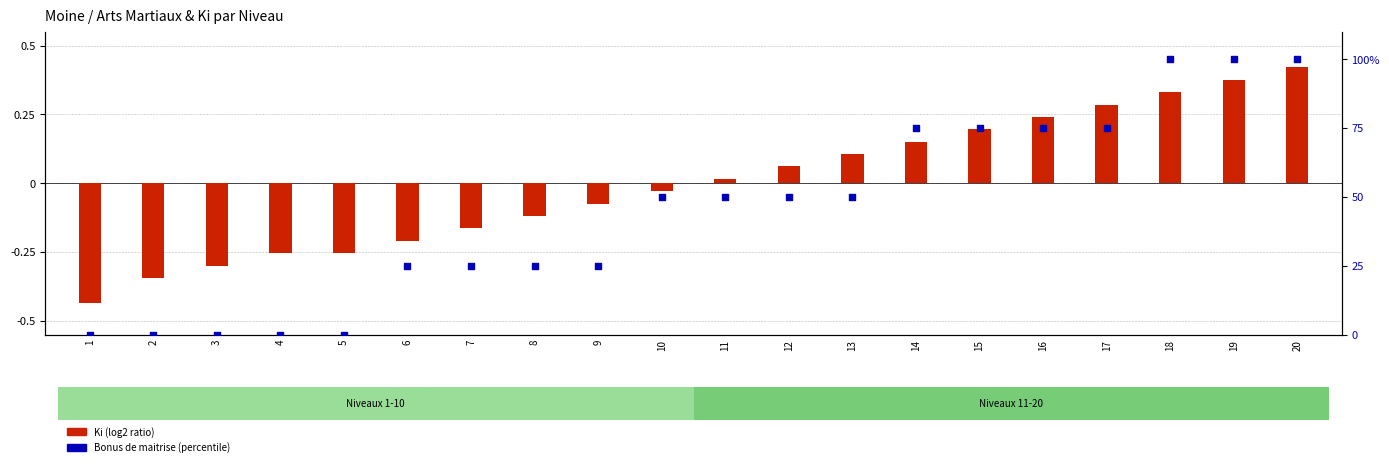

Which series reaches the maximum Y coordinate?

Bonus de maitrise (percentile)